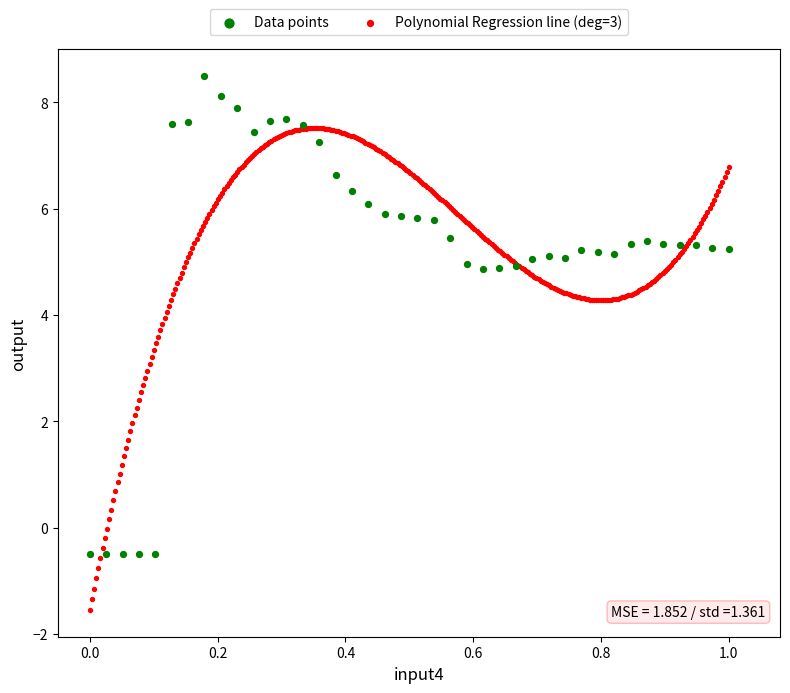

Which series contains the lowest Y value?

Polynomial Regression line (deg=3)